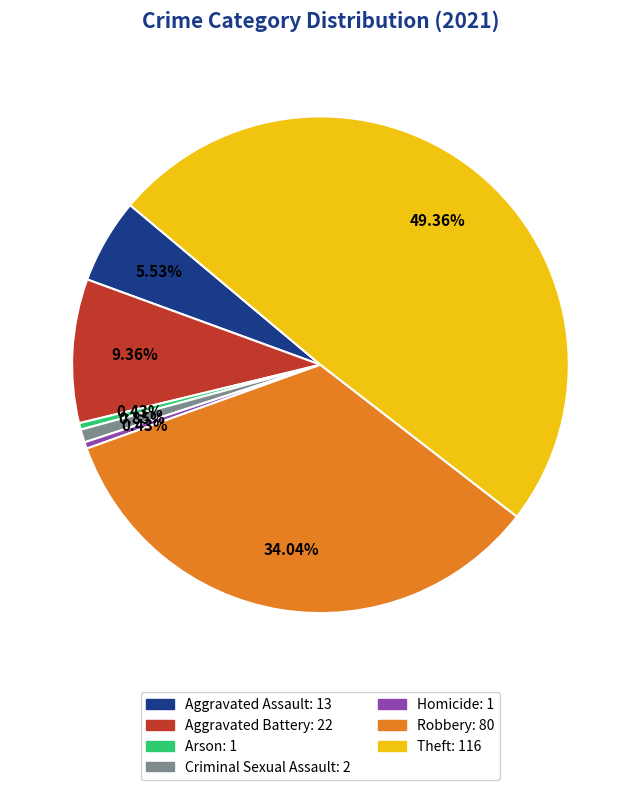

What percentage is the Robbery slice, to the nearest percent?

34%